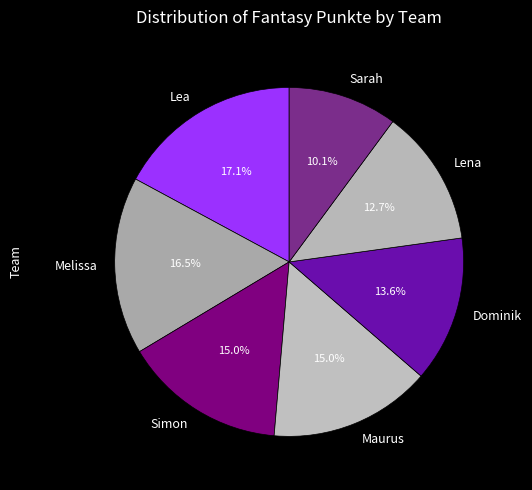

To the nearest percent, what is the average slice percentage?

14%